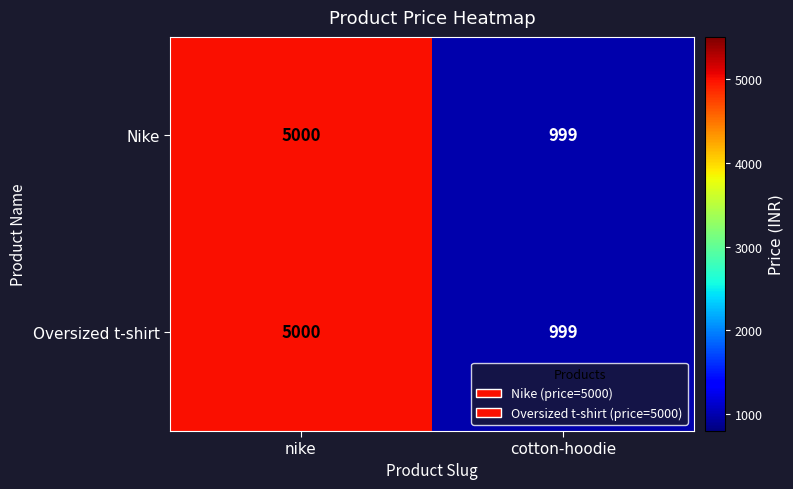

What is the difference between the Nike values at nike and cotton-hoodie?

4001